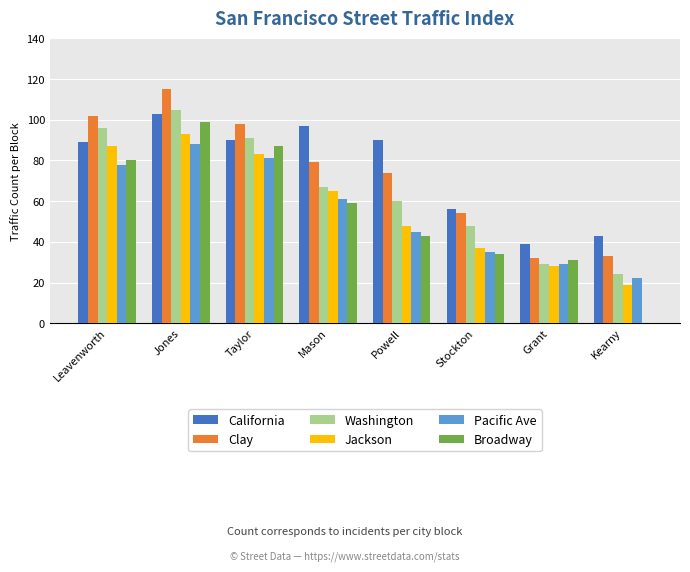

At which label is California closest to 71?

Stockton